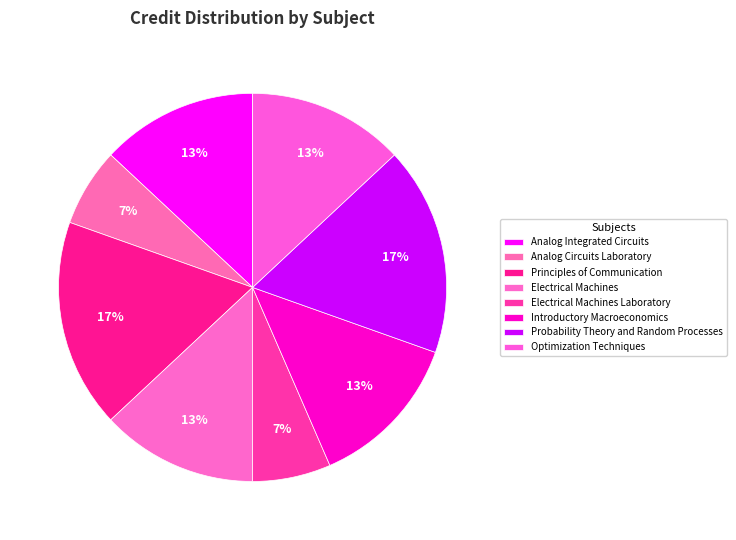

What is the smallest slice in the pie chart?

Analog Circuits Laboratory